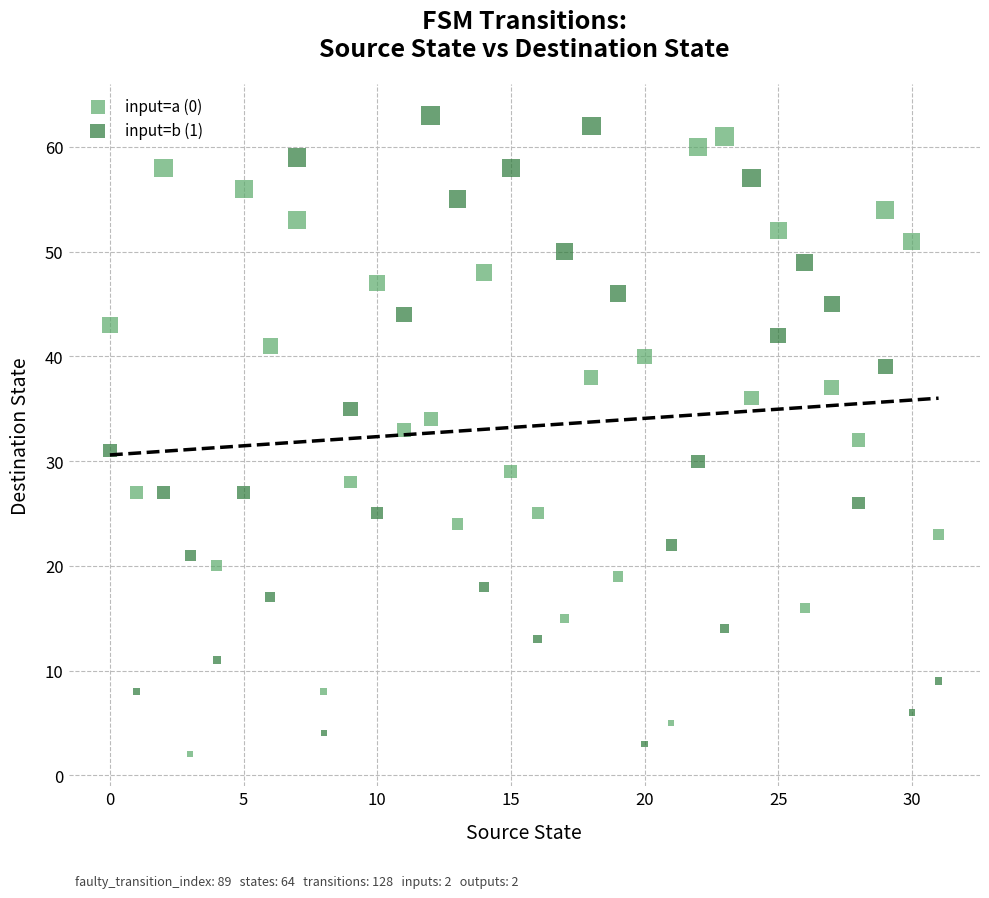

How many points are shown in the scatter plot?

64